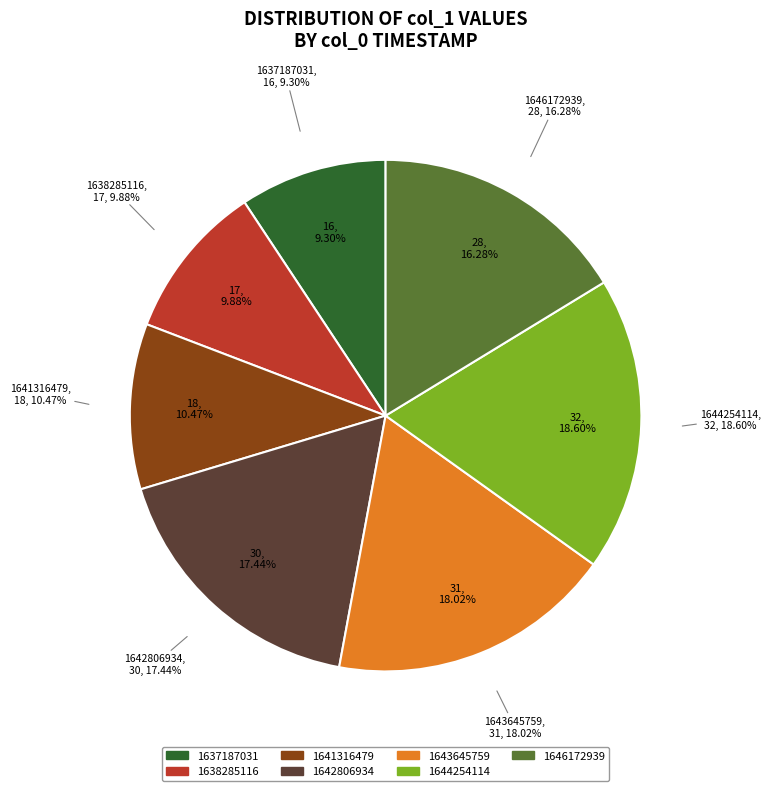

What is the change in value from 1637187031 to 1641316479?

+2